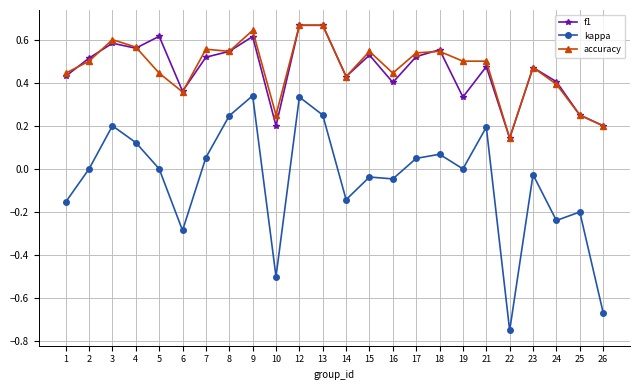

True or false: kappa has more than 0 points higher than both neighbors.

True